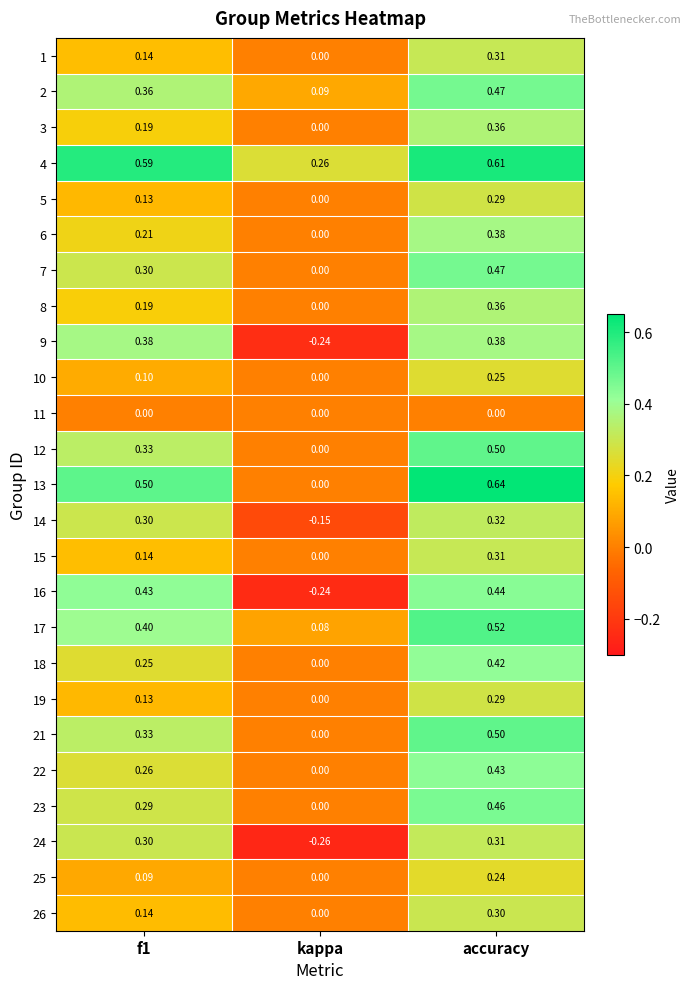

Which series has the largest total across all categories?

4